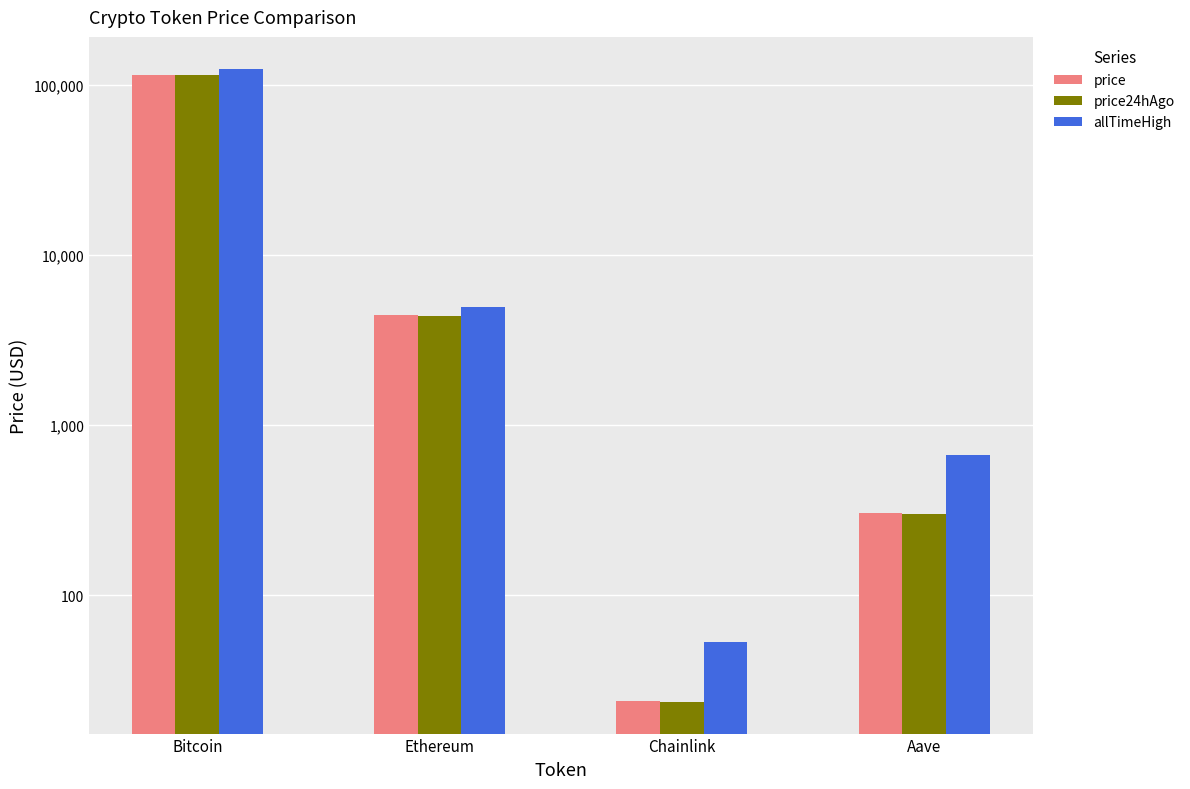

True or false: allTimeHigh has a value of 124128.0 at Bitcoin.

True